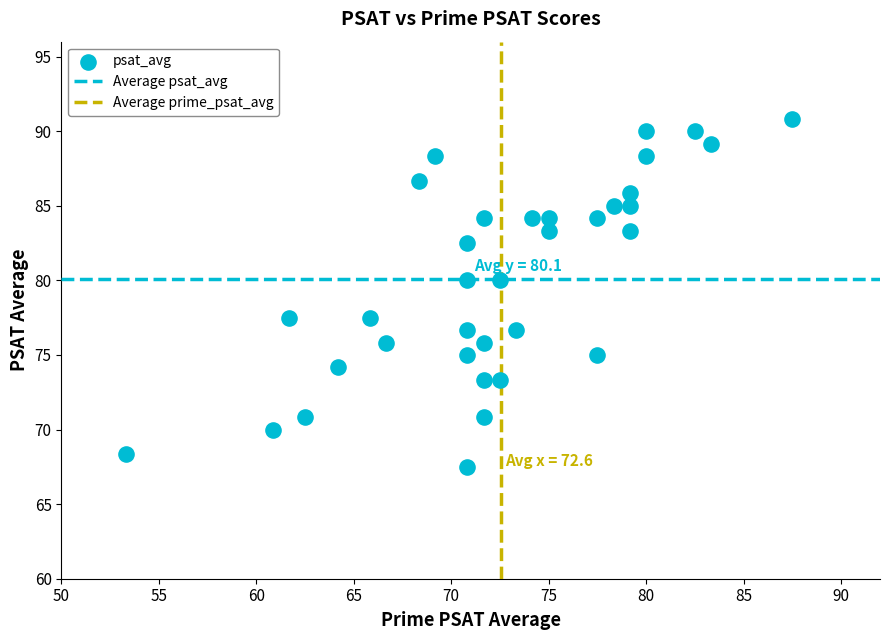

What is the range of Y values (max minus min)?

23.3